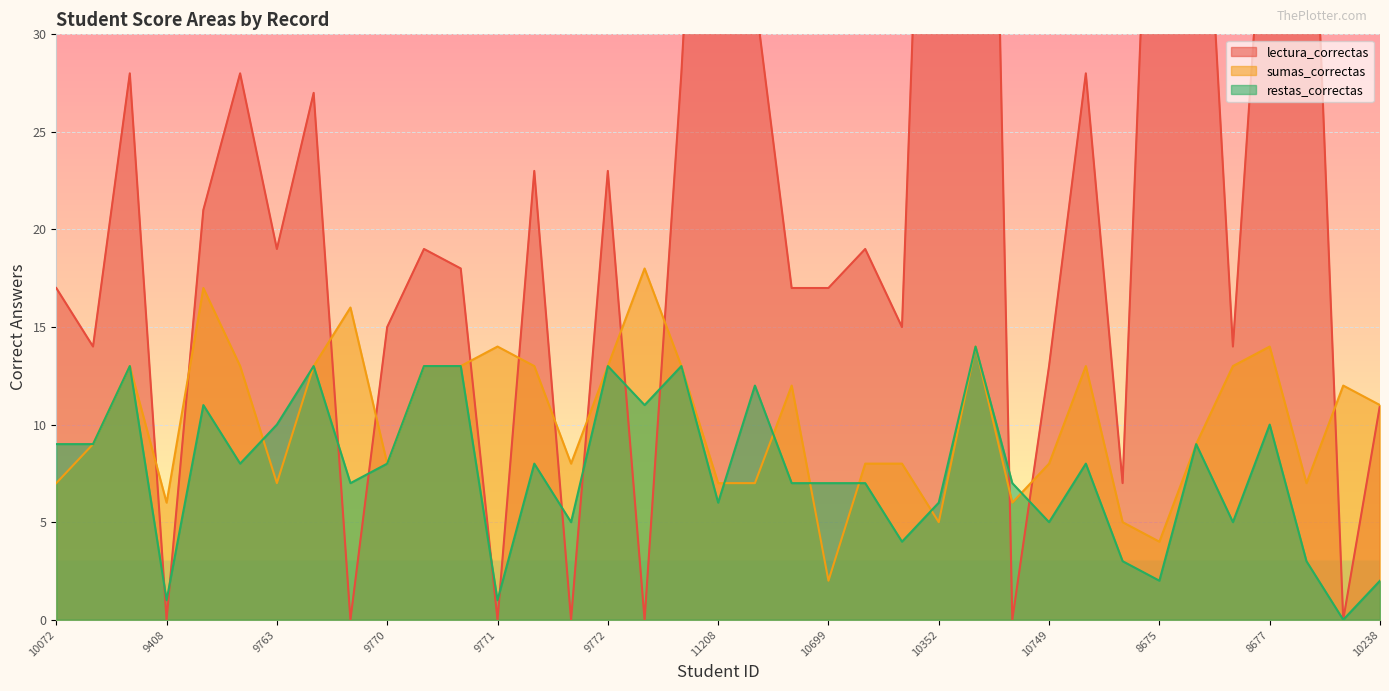

Rank the series by their maximum value, from highest to lowest.

lectura_correctas, sumas_correctas, restas_correctas